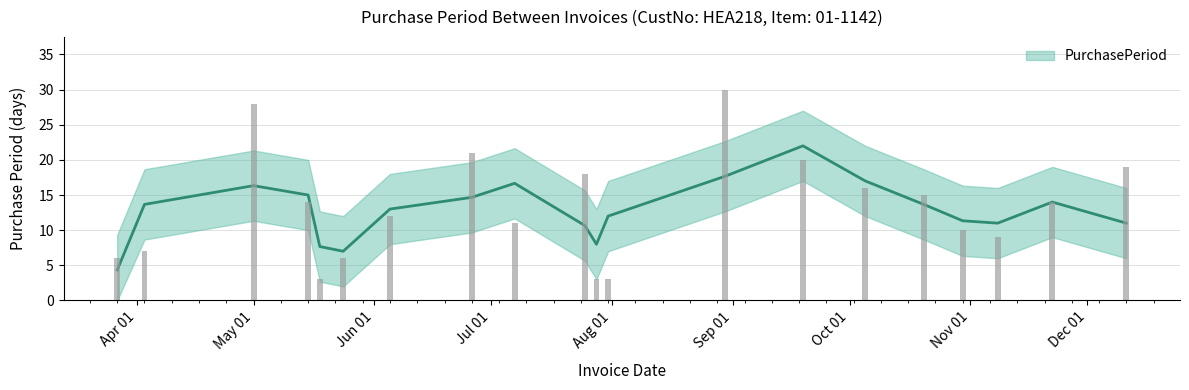

Reading left to right, list all the values displayed in this chart.

6	7	28	14	3	6	12	21	11	18	3	3	30	20	16	15	10	9	14	19